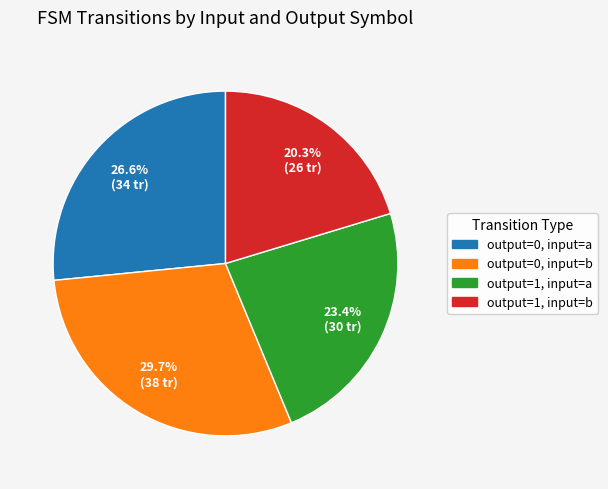

Is it true that output=1, input=a is 31% of the pie?

False